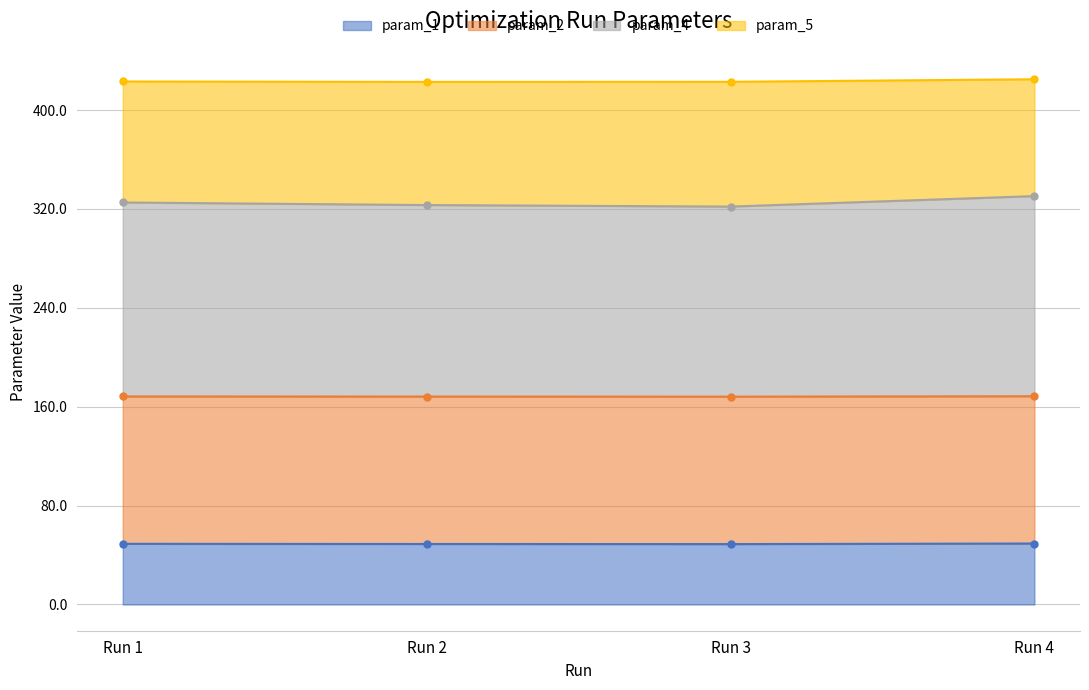

List the labels in order of param_1 value, smallest first.

Run 3, Run 2, Run 1, Run 4